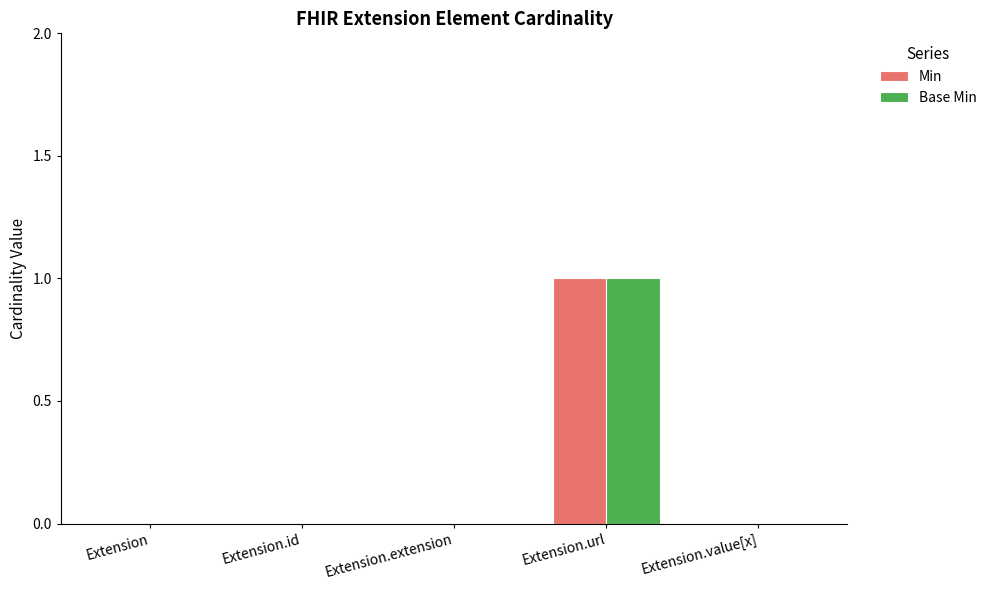

Reading left to right, list all the values displayed in this chart.

Min: 0	0	0	1	0
Base Min: 0	0	0	1	0